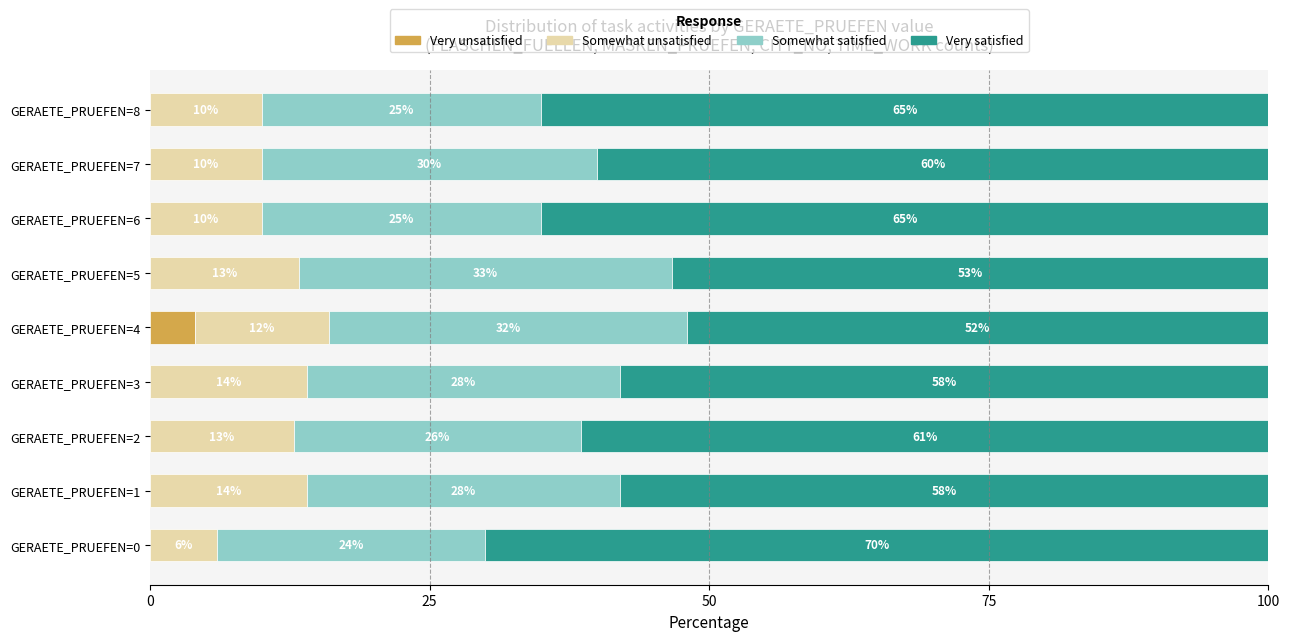

True or false: Very unsatisfied has a value of 4.0 at GERAETE_PRUEFEN=4.

True